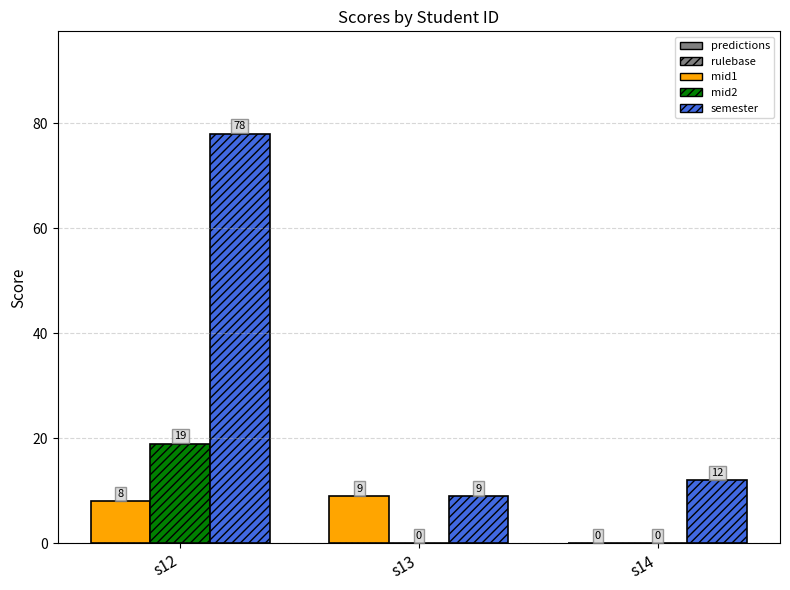

Are the bars horizontal?

No